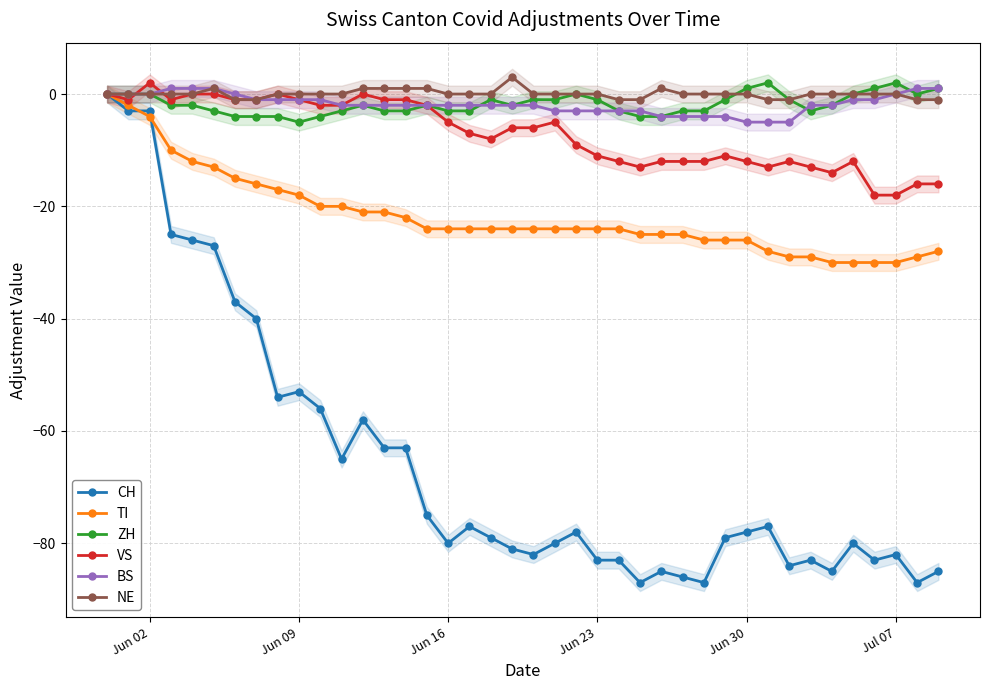

True or false: ZH has more than 0 interior local peaks.

True